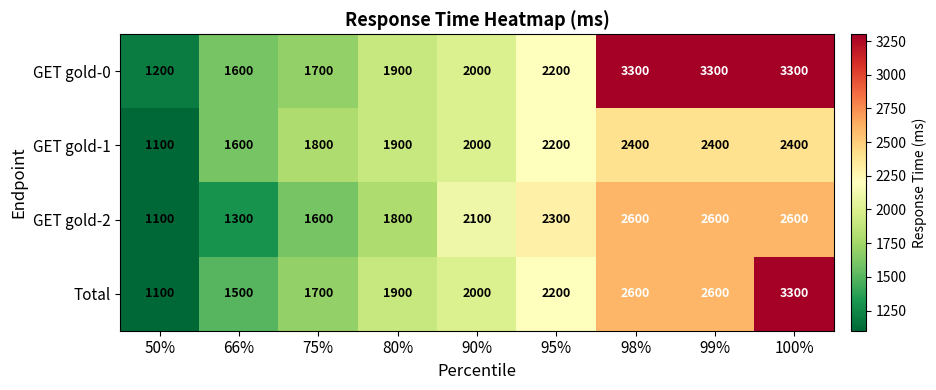

Read the GET gold-1 value at 98%, to the nearest 10.

2400